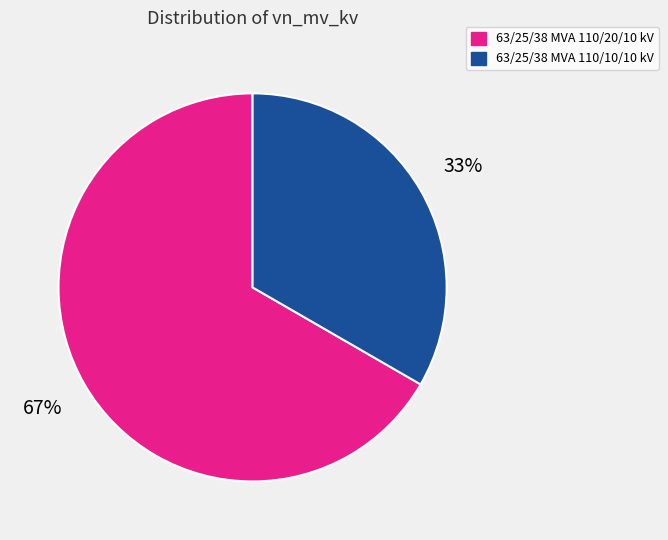

Does any single category account for the majority?

Yes